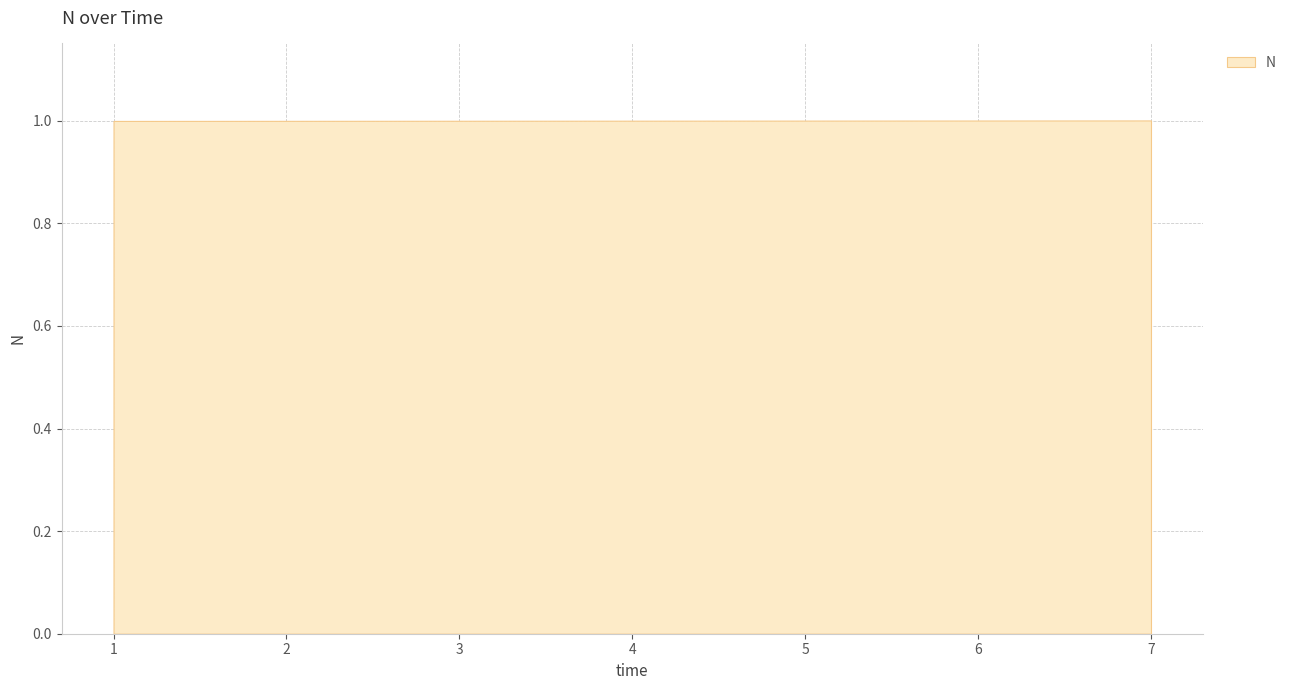

What is the value of the 5th point from the left?

1.0